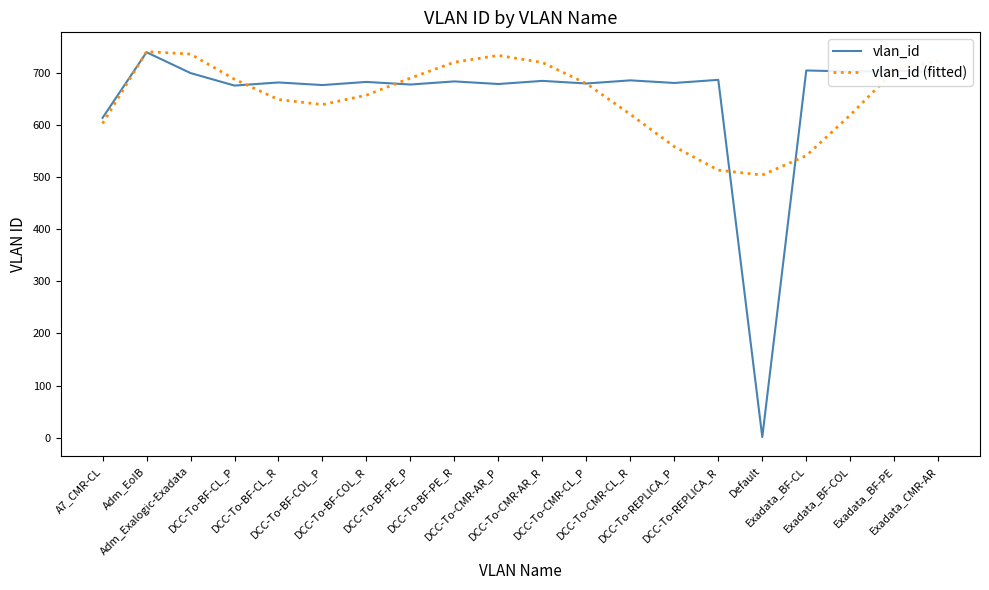

What is the maximum value for vlan_id (fitted)?

741.2